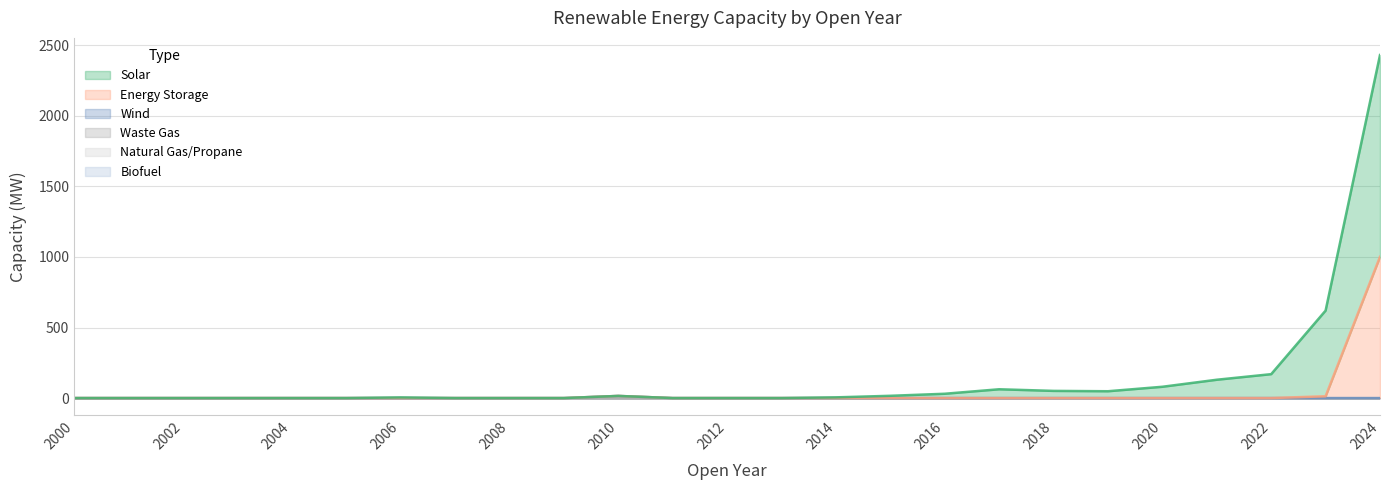

Which category has the highest value in the Wind series?

2010